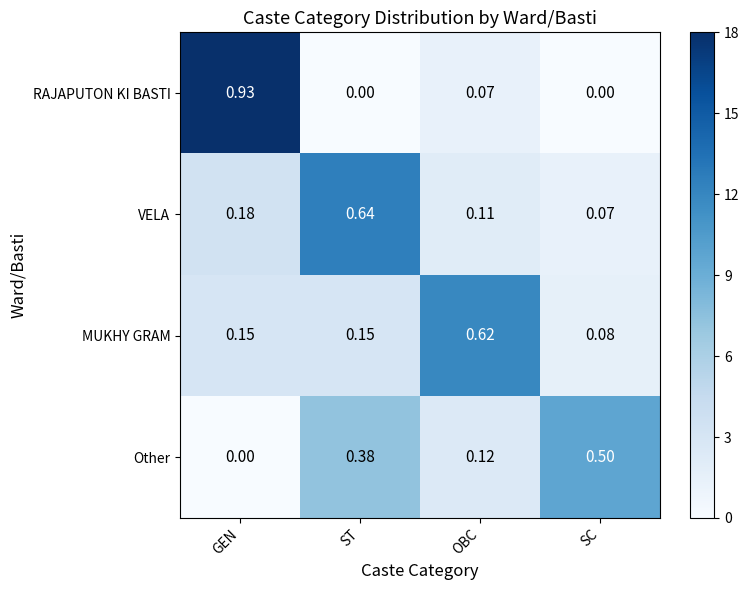

At SC, list the series in order from largest to smallest.

Other, MUKHY GRAM, VELA, RAJAPUTON KI BASTI